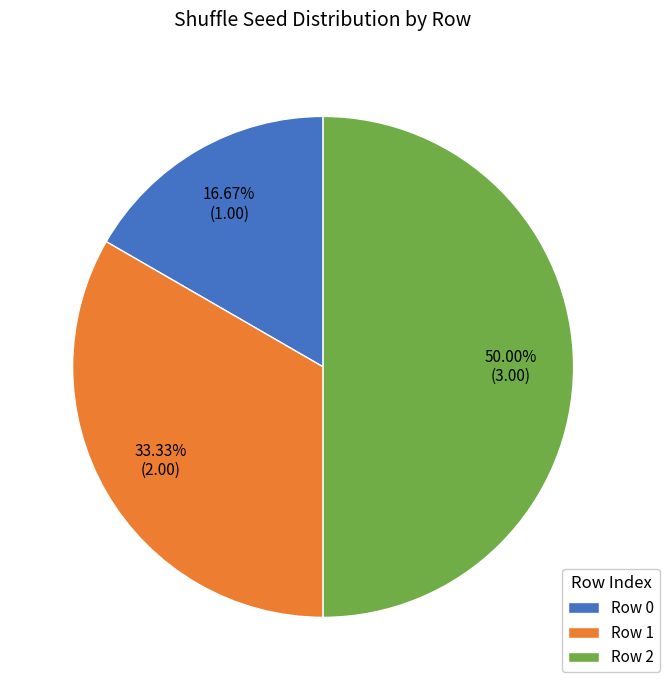

To the nearest percent, what percentage of the pie is Row 2?

50%